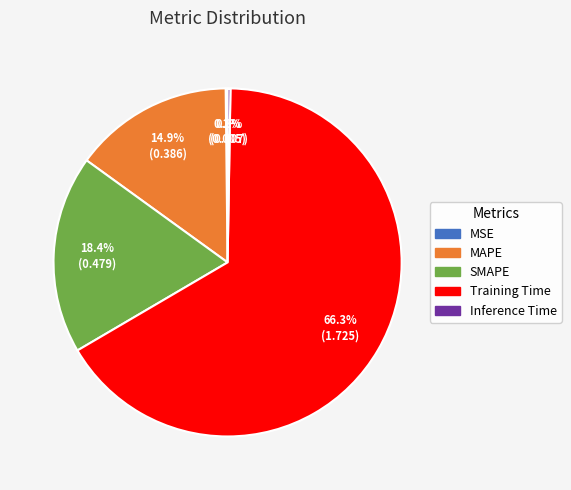

Which has a higher value, SMAPE or Training Time?

Training Time